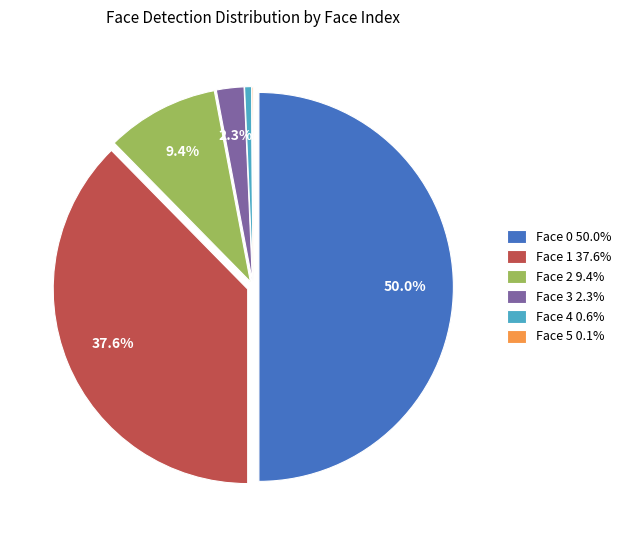

To the nearest percent, what is the difference between the largest and smallest slice percentages?

50%